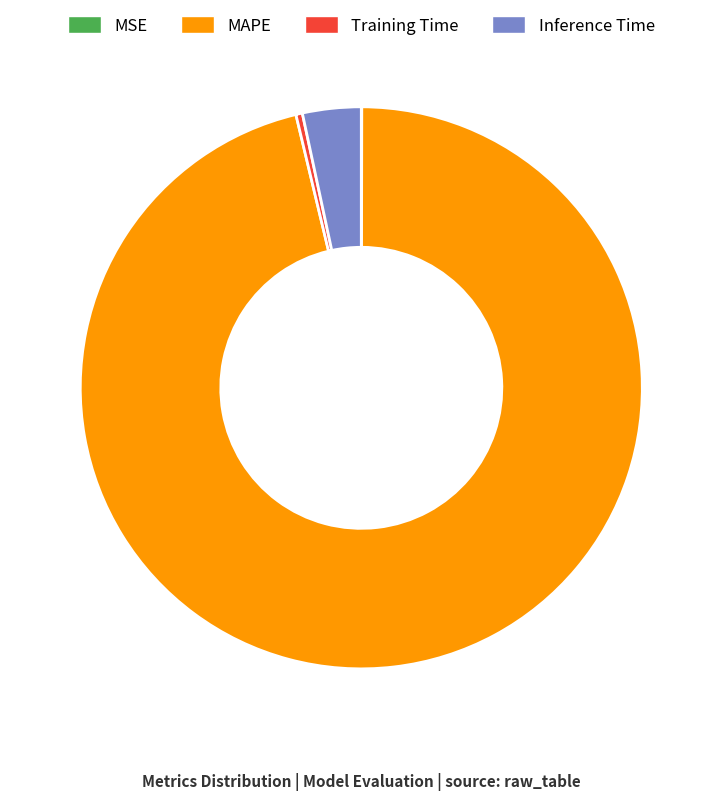

Is there a majority slice in this chart?

Yes